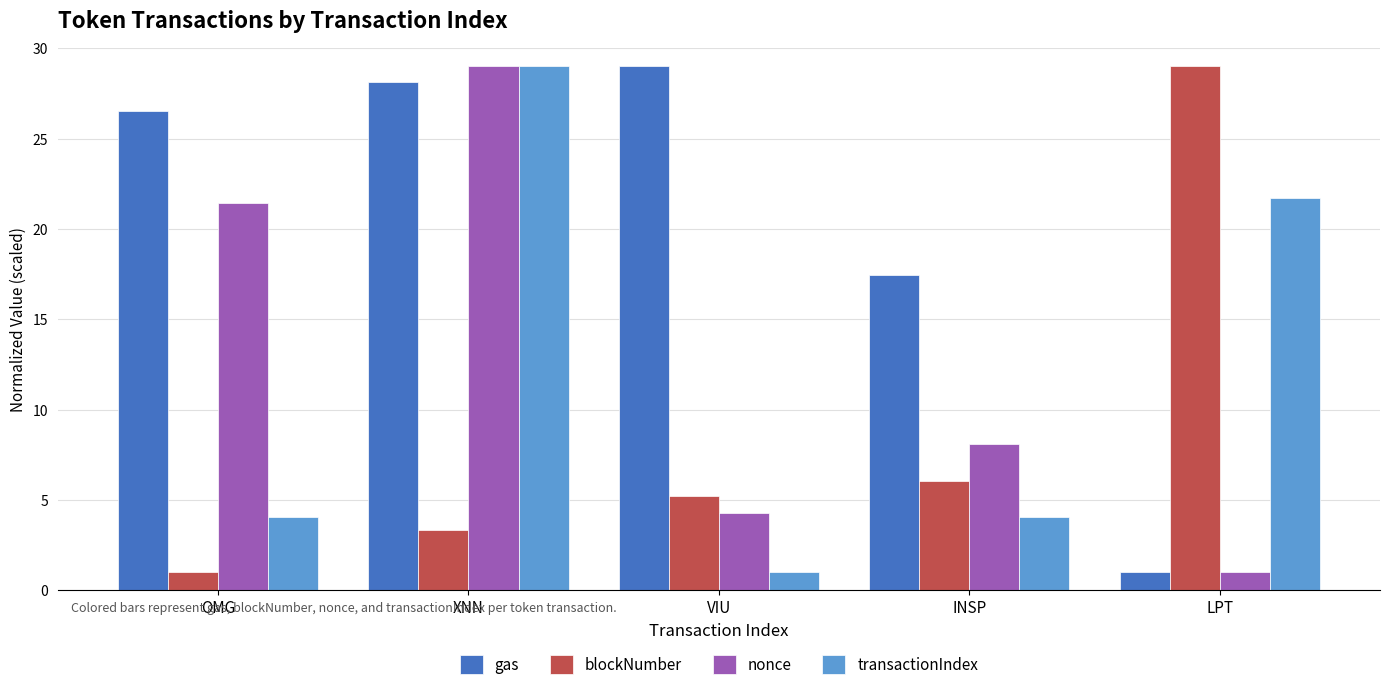

What is the difference between the blockNumber values at VIU and OMG?

4.2